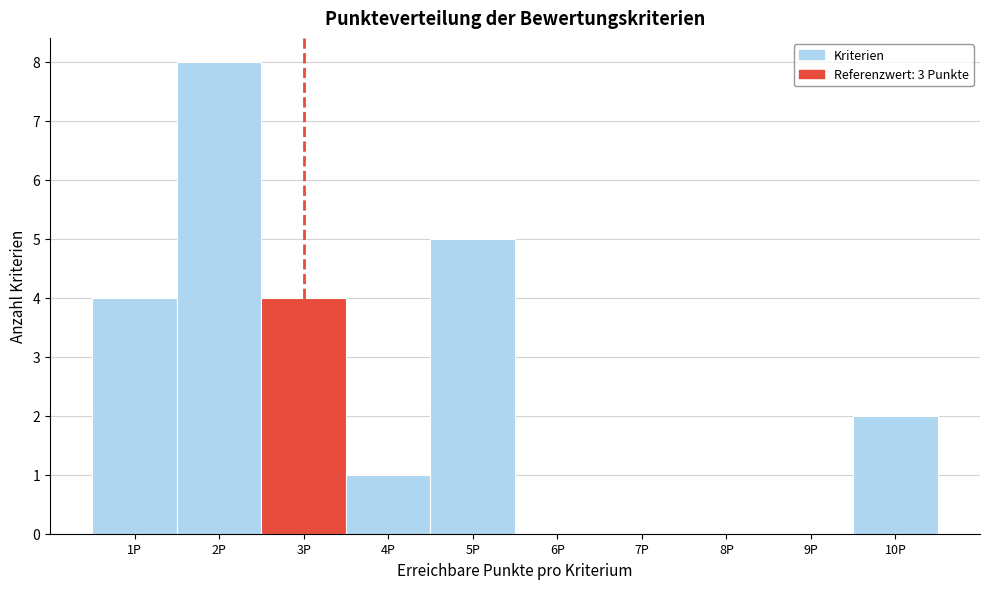

Reading left to right, list every bar in this chart as the range it spans on the x-axis followed by its height. The values are not printed on the chart, so give them approximately, as read against the axis.

0.5 to 1.5: 4
1.5 to 2.5: 8
2.5 to 3.5: 4
3.5 to 4.5: 1
4.5 to 5.5: 5
5.5 to 6.5: 0
6.5 to 7.5: 0
7.5 to 8.5: 0
8.5 to 9.5: 0
9.5 to 10.5: 2